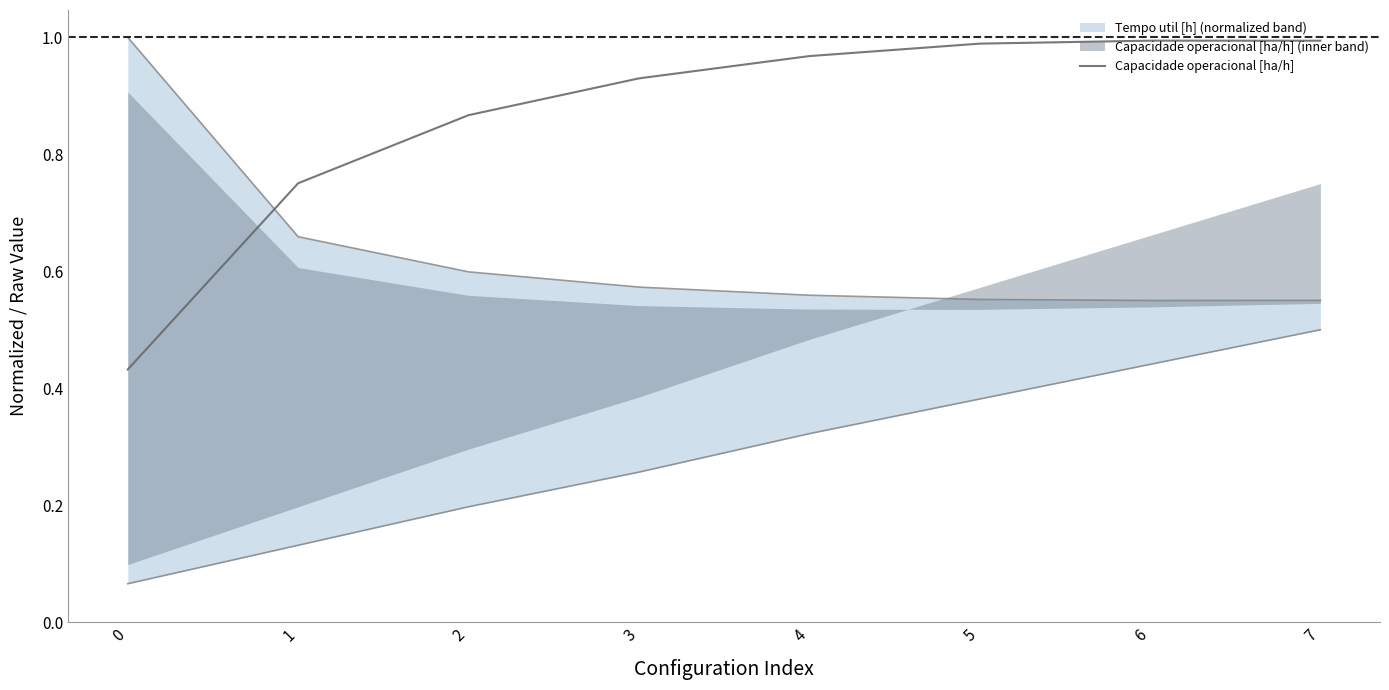

Where is the first local maximum?

6